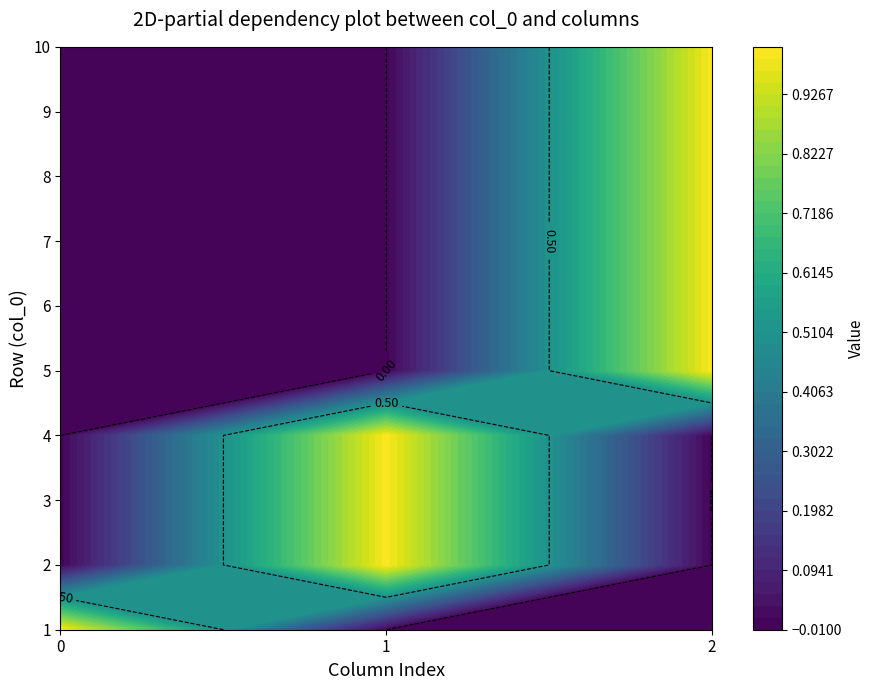

What is the spread (max minus min) of values at 2?

1